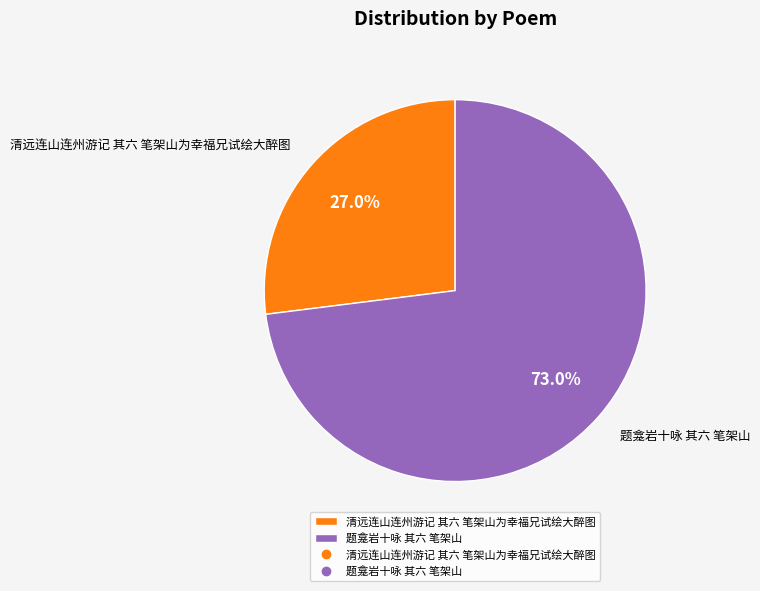

To the nearest percent, what portion does 清远连山连州游记 其六 笔架山为幸福兄试绘大醉图 represent?

27%